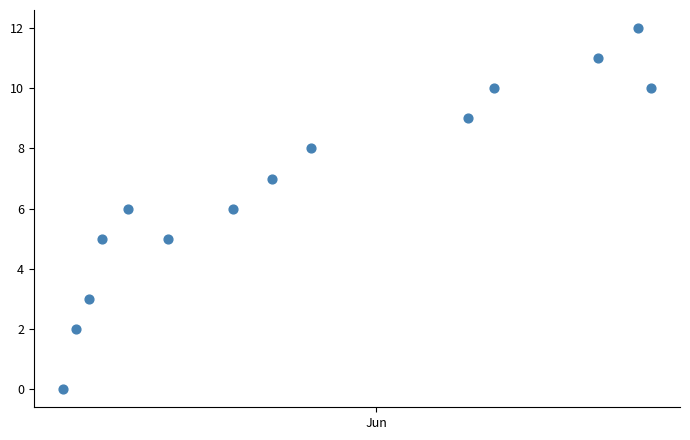

What is the range of Y values (max minus min)?

12